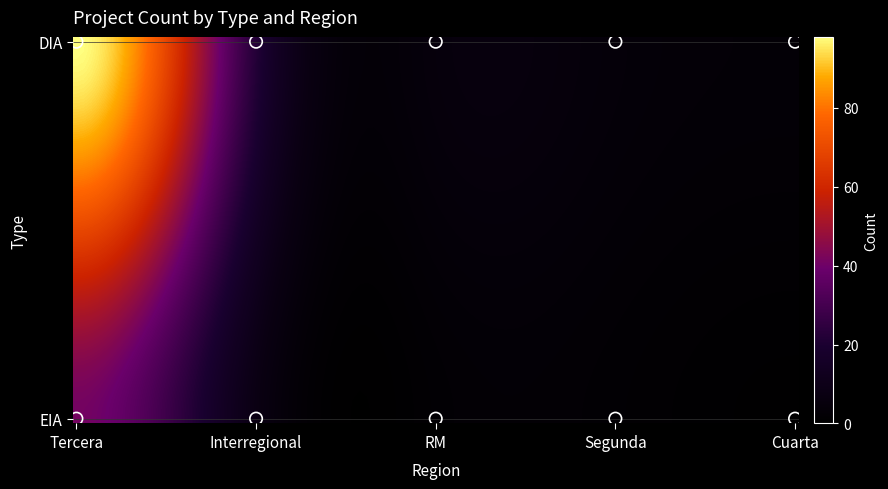

What is the difference between the EIA values at Interregional and Tercera?

33